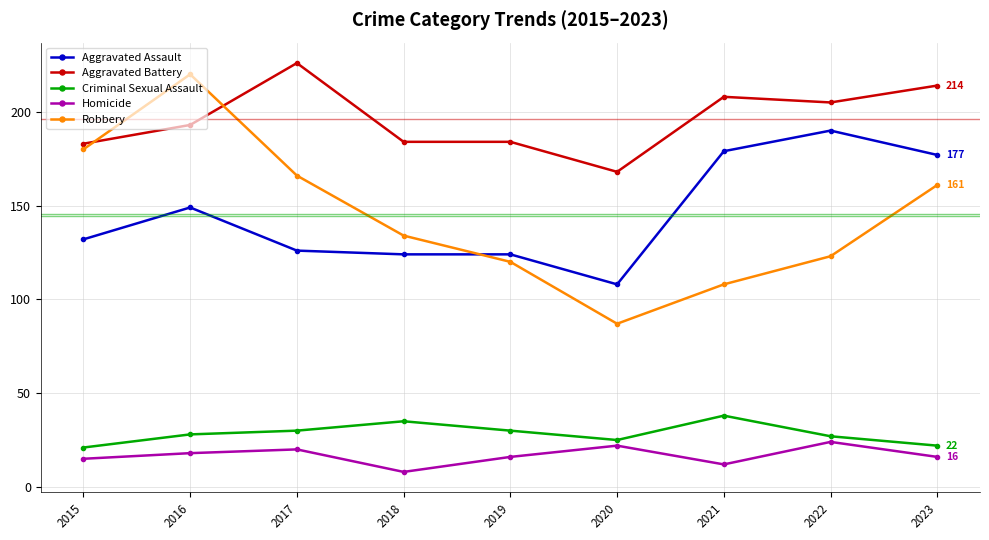

At 2016, list the series in order from largest to smallest.

Robbery, Aggravated Battery, Aggravated Assault, Criminal Sexual Assault, Homicide